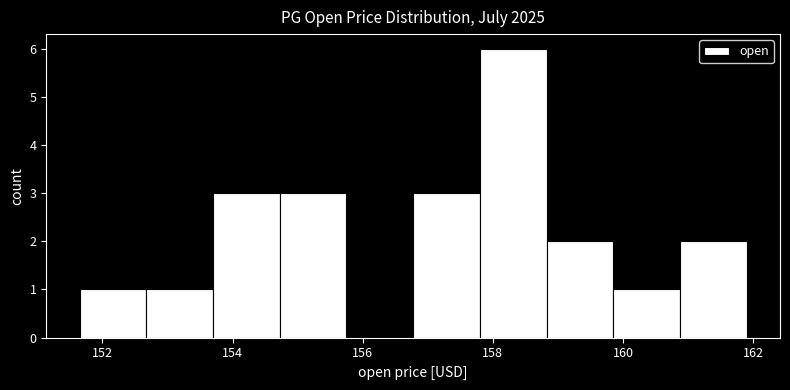

How tall is the bar that spans 156.8 to 157.8 on the x-axis? Neither the bar edges nor the heights are printed on the chart, so give them approximately, as read against the axes.

3